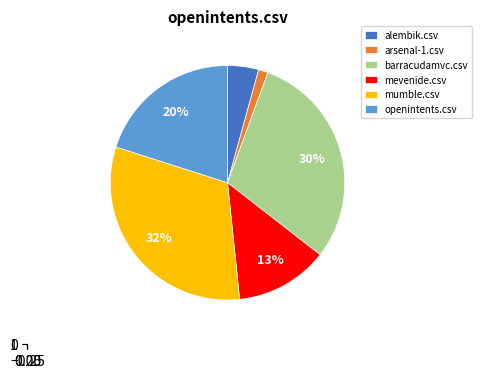

To the nearest percent, what portion does openintents.csv represent?

20%